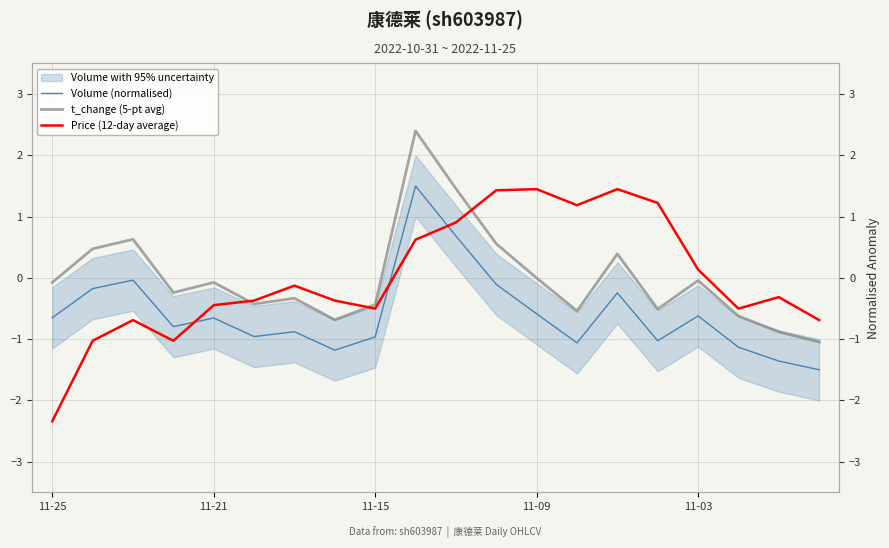

How many values in the Volume (normalised) series exceed 0?

2